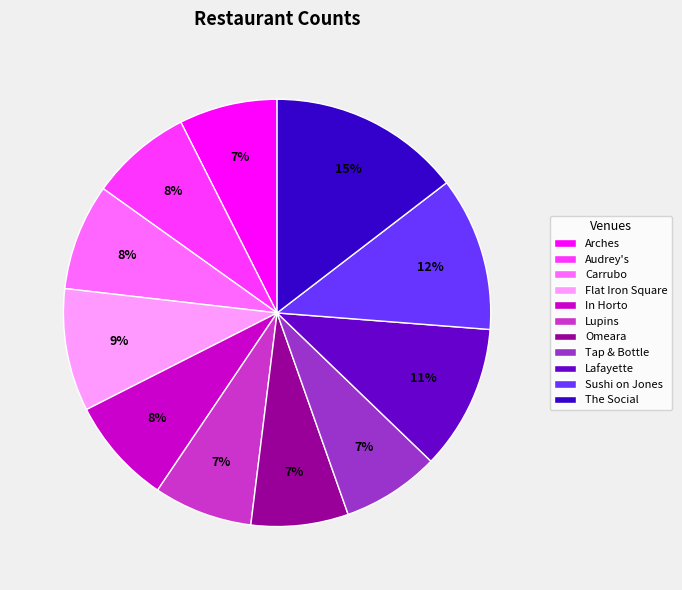

How many slices are in this pie chart?

11